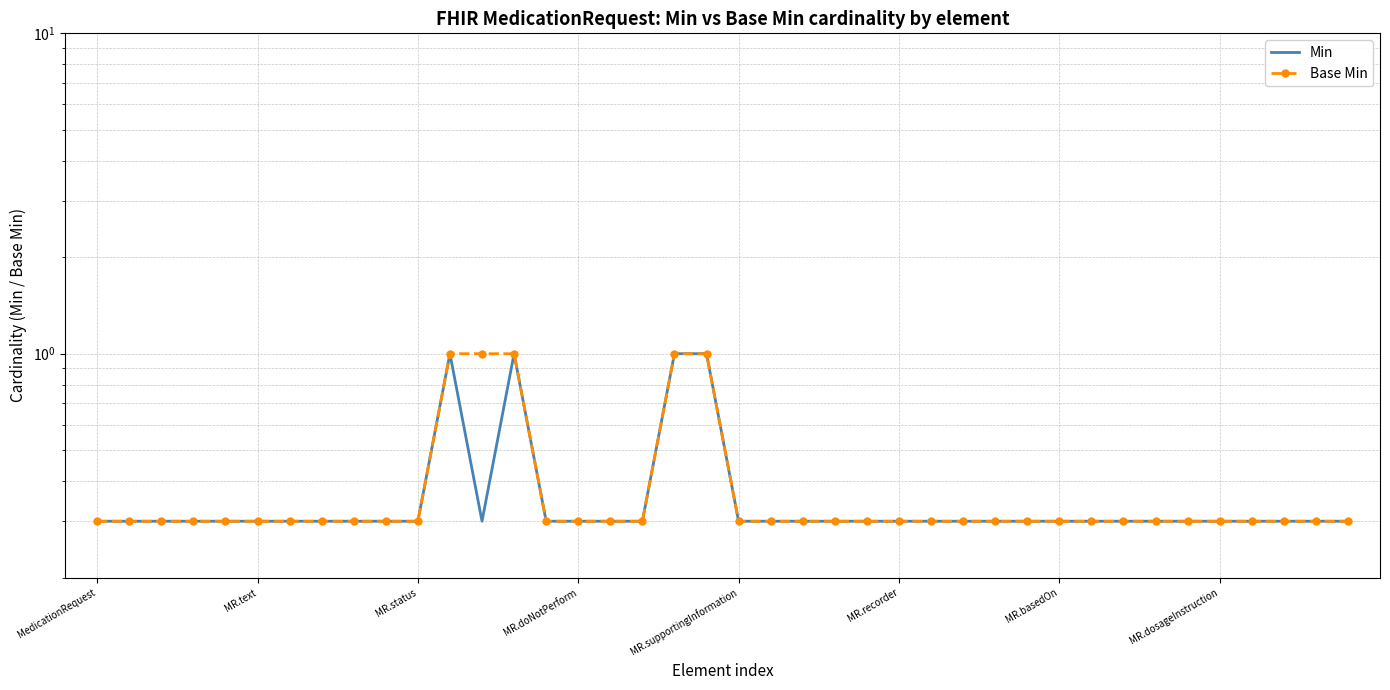

How many lines are shown in the chart?

2